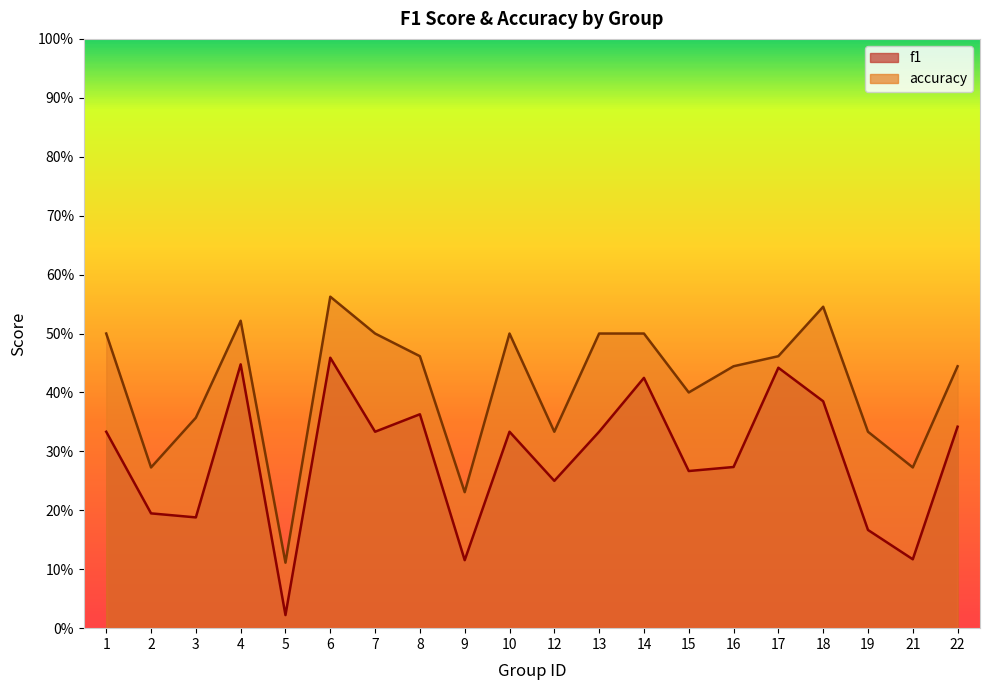

Reading left to right, extract all data points from this chart.

f1: 1=0.3	2=0.2	3=0.2	4=0.4	5=0.0	6=0.5	7=0.3	8=0.4	9=0.1	10=0.3	12=0.2	13=0.3	14=0.4	15=0.3	16=0.3	17=0.4	18=0.4	19=0.2	21=0.1	22=0.3
accuracy: 1=0.5	2=0.3	3=0.4	4=0.5	5=0.1	6=0.6	7=0.5	8=0.5	9=0.2	10=0.5	12=0.3	13=0.5	14=0.5	15=0.4	16=0.4	17=0.5	18=0.5	19=0.3	21=0.3	22=0.4